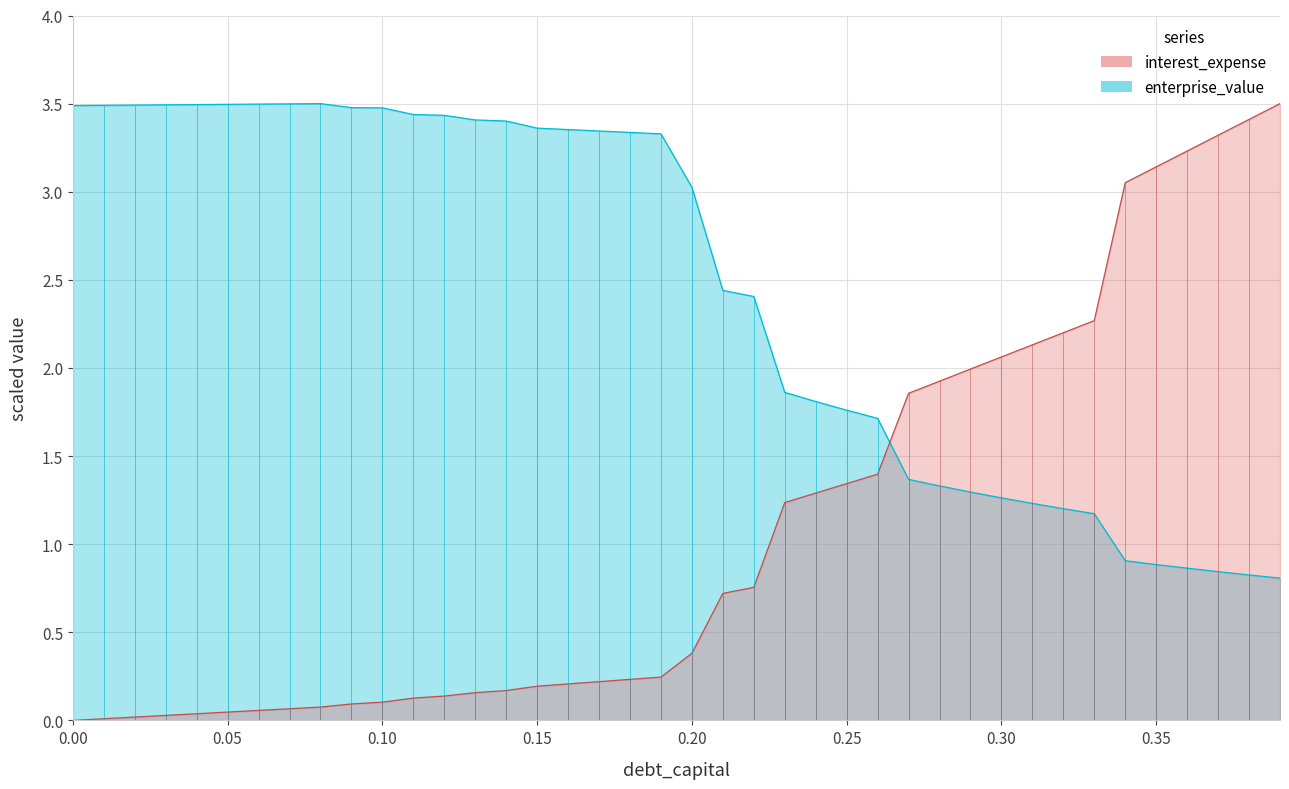

How many interior local peaks does the enterprise_value series have?

1